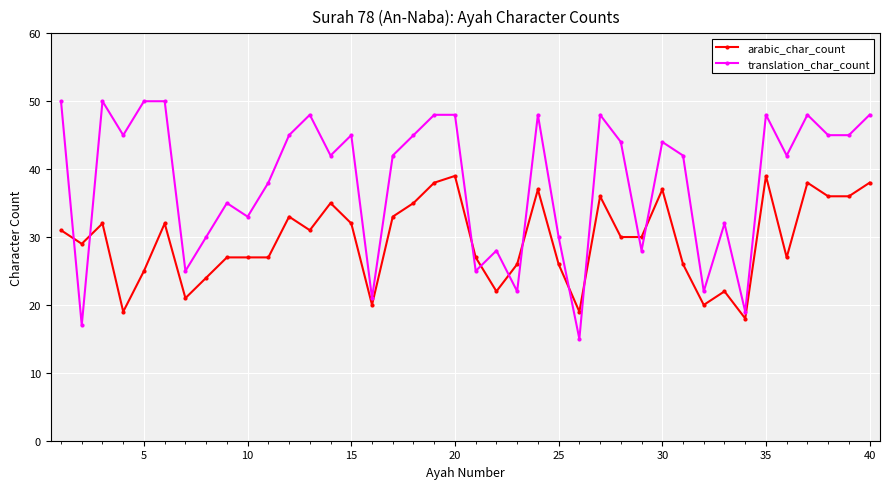

How many intersections are there between arabic_char_count and translation_char_count?

10